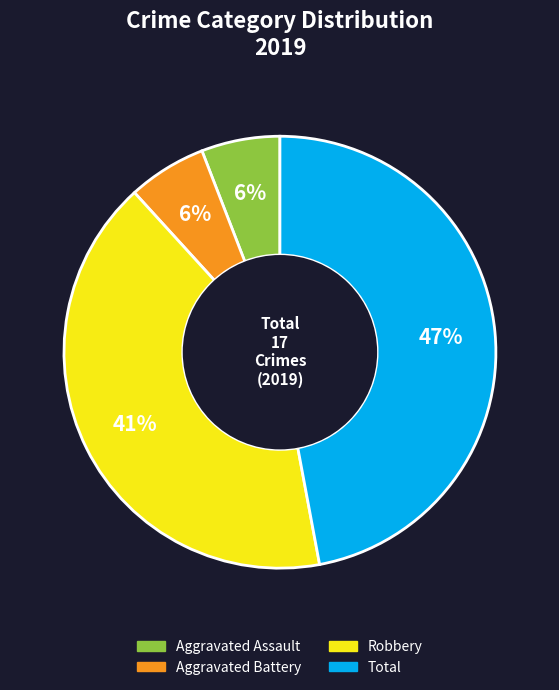

Is there a majority slice in this chart?

No